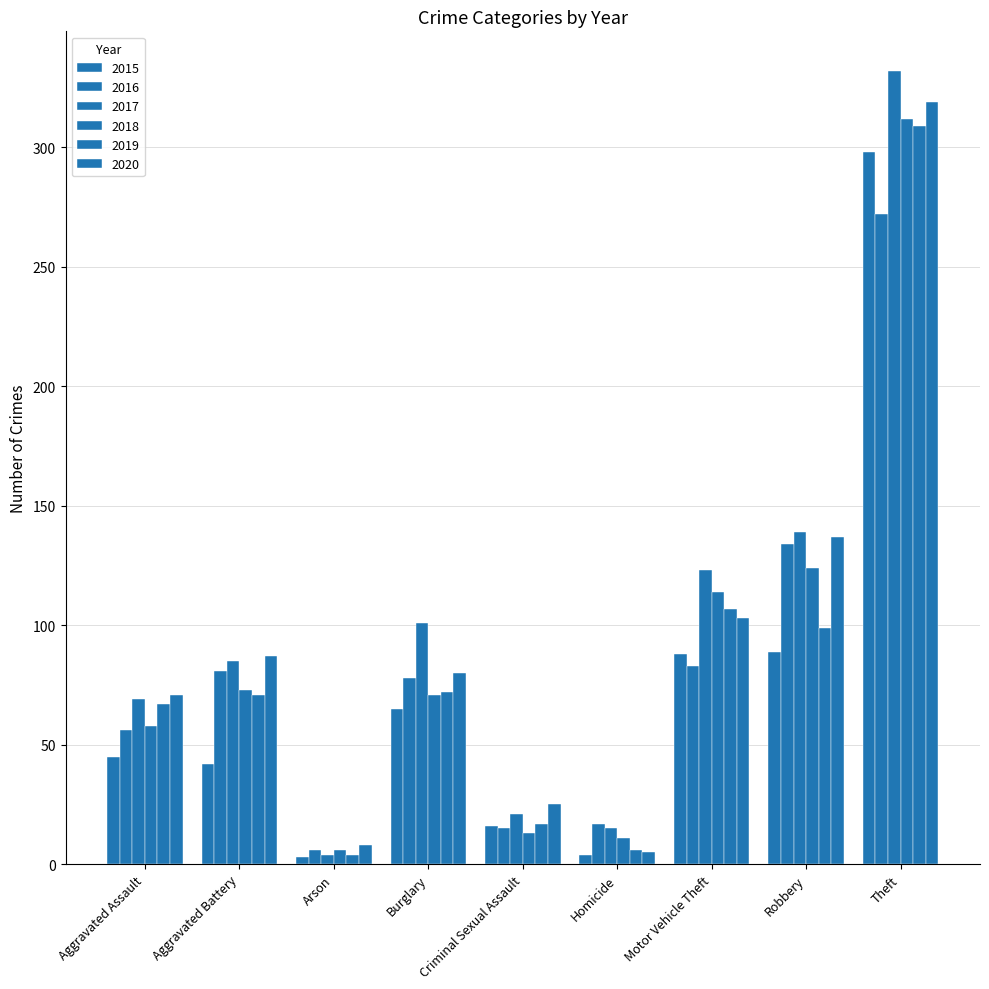

At Motor Vehicle Theft, list the series in order from smallest to largest.

2016, 2015, 2020, 2019, 2018, 2017